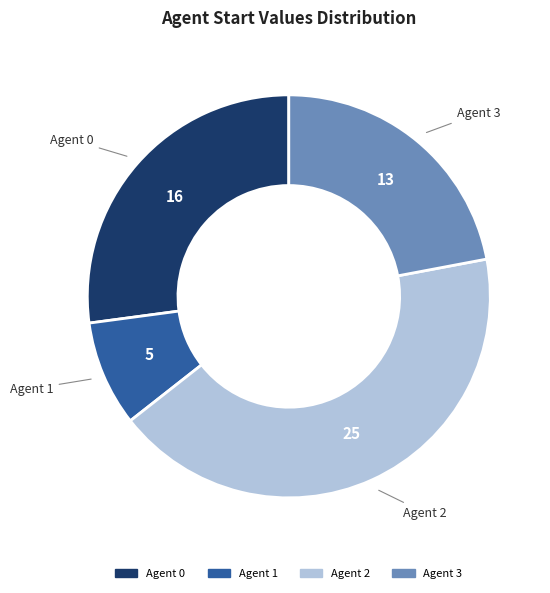

Does any single category account for the majority?

No